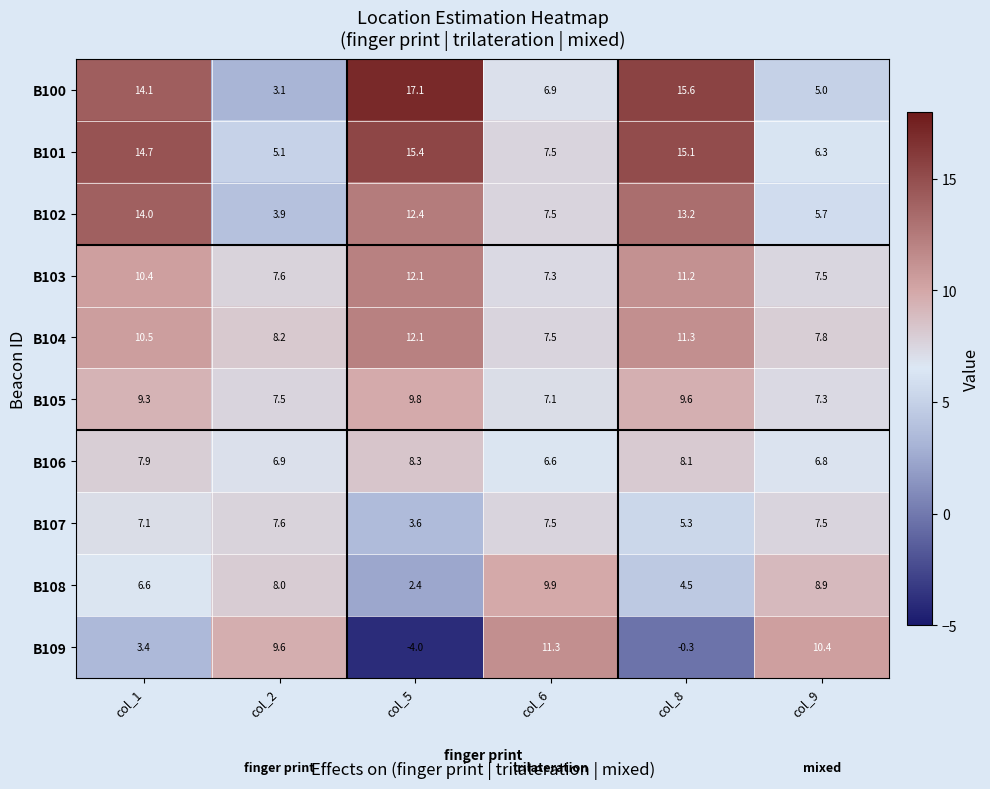

What is the smallest value displayed?

-4.0